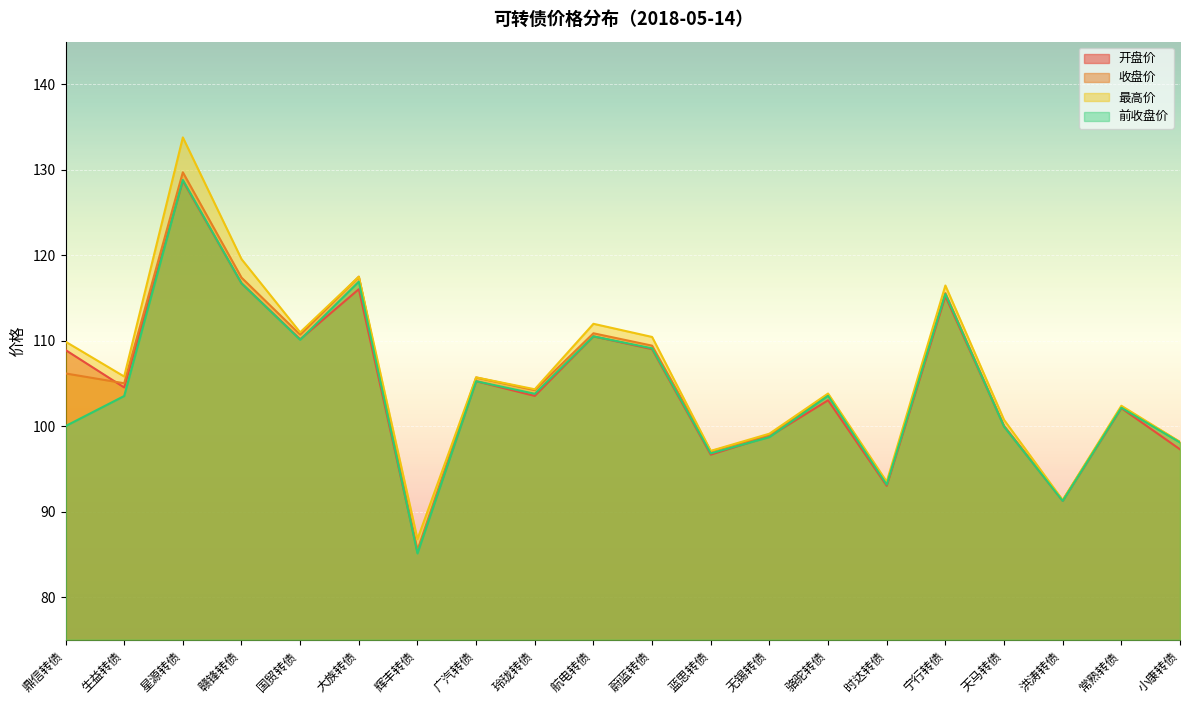

What is the sum of the 开盘价 values at 航电转债 and 洪涛转债?

201.7